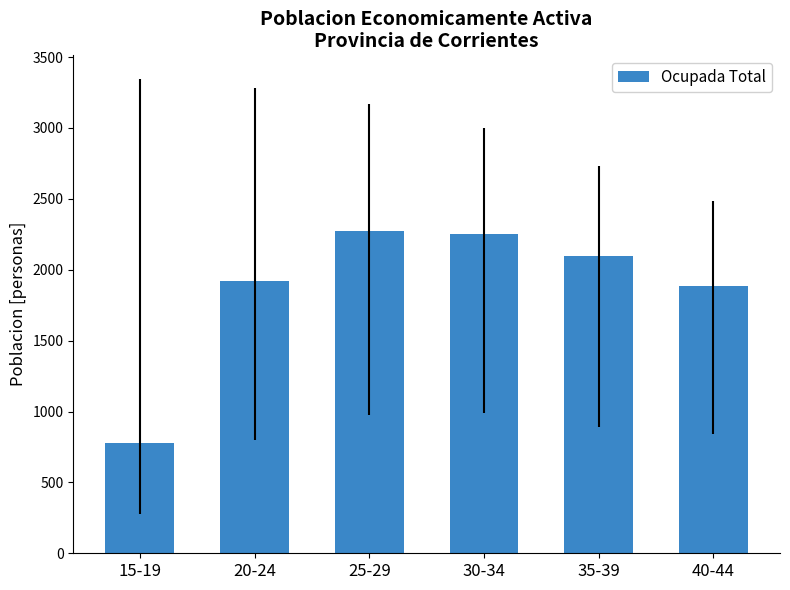

What is the value of the 6th bar from the left?

1888